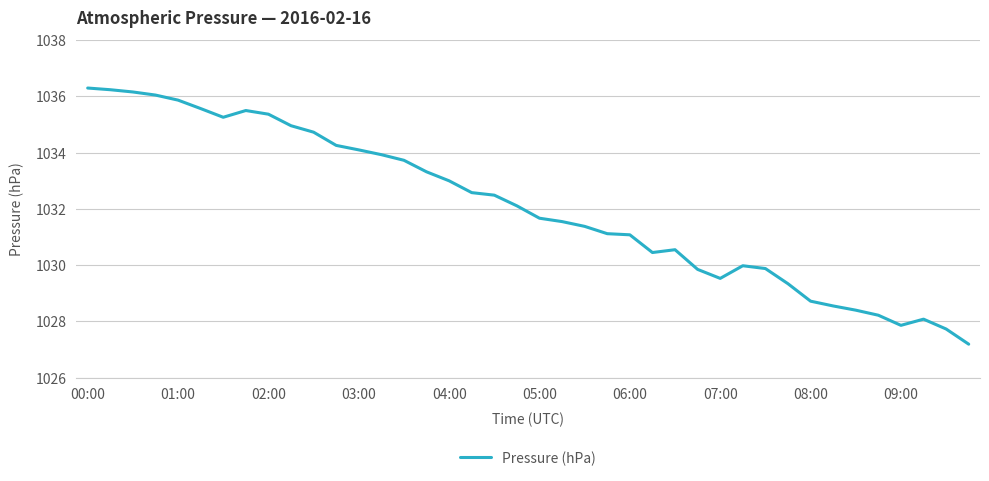

What is the difference between the maximum and minimum values?

9.1